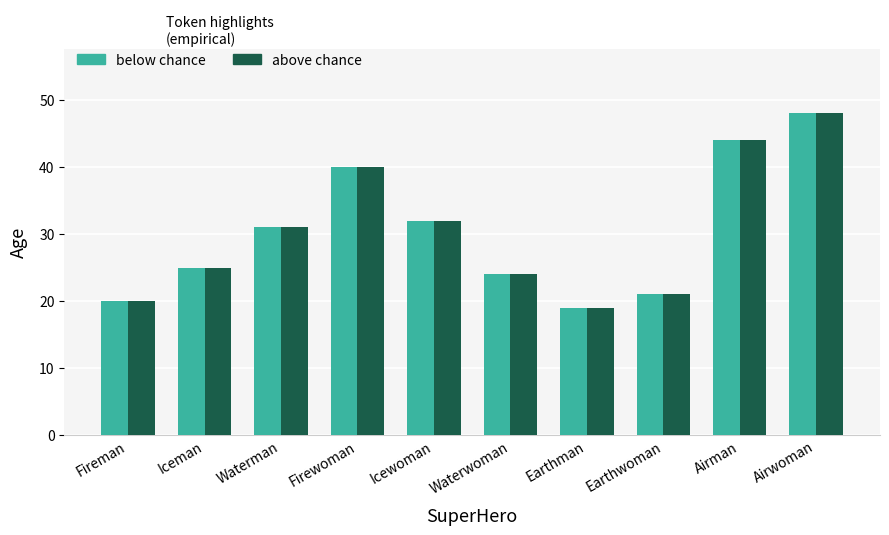

Rank the categories by below chance value from highest to lowest.

Airwoman, Airman, Firewoman, Icewoman, Waterman, Iceman, Waterwoman, Earthwoman, Fireman, Earthman